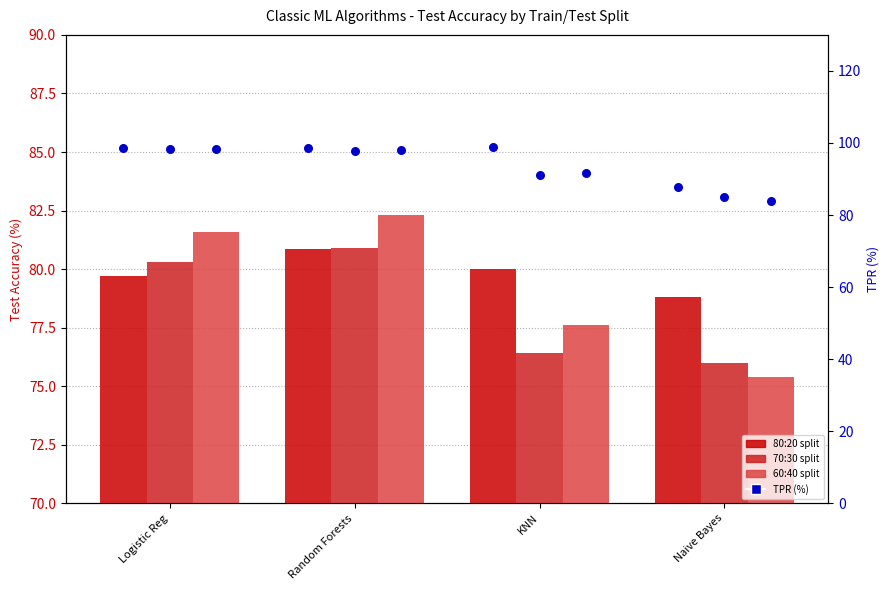

At which category is the sum across all series the highest?

Random Forests